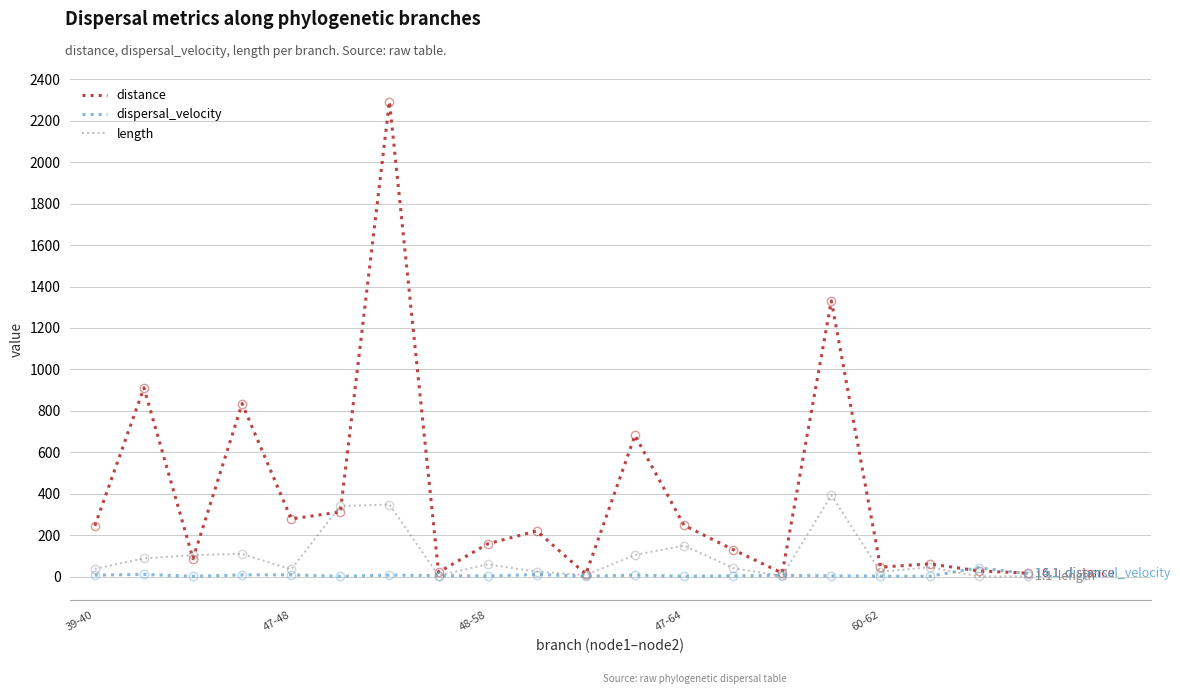

What is the highest value of the distance series?

2293.4